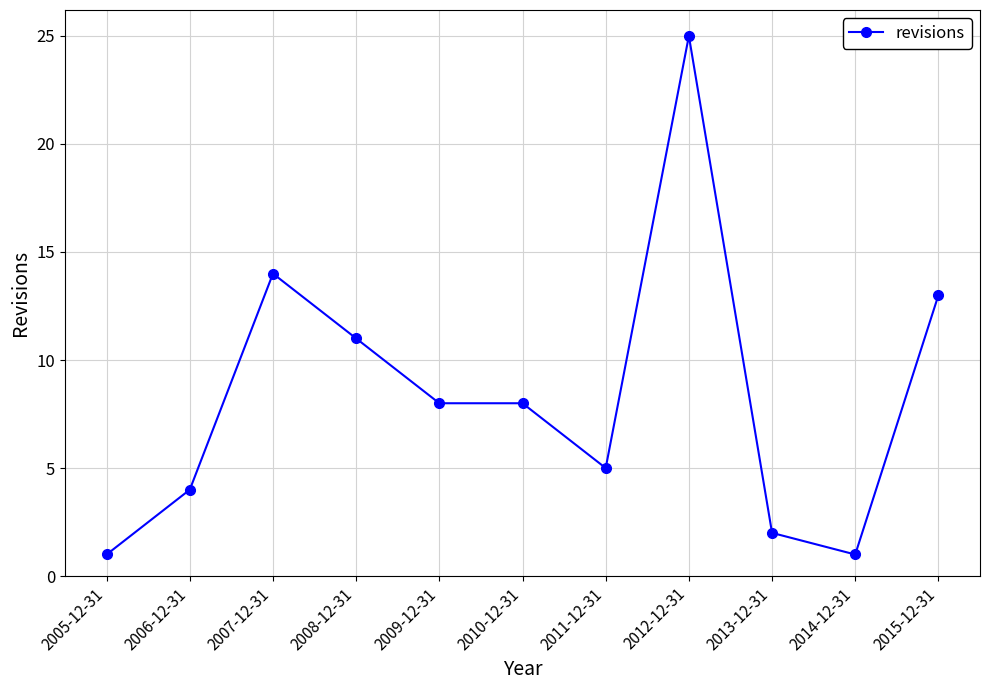

What is the smallest value displayed?

1